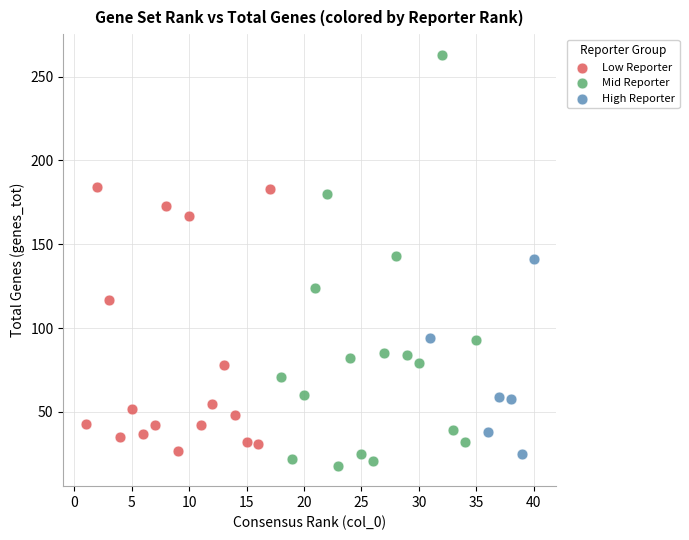

Which series contains the highest Y value?

Mid Reporter